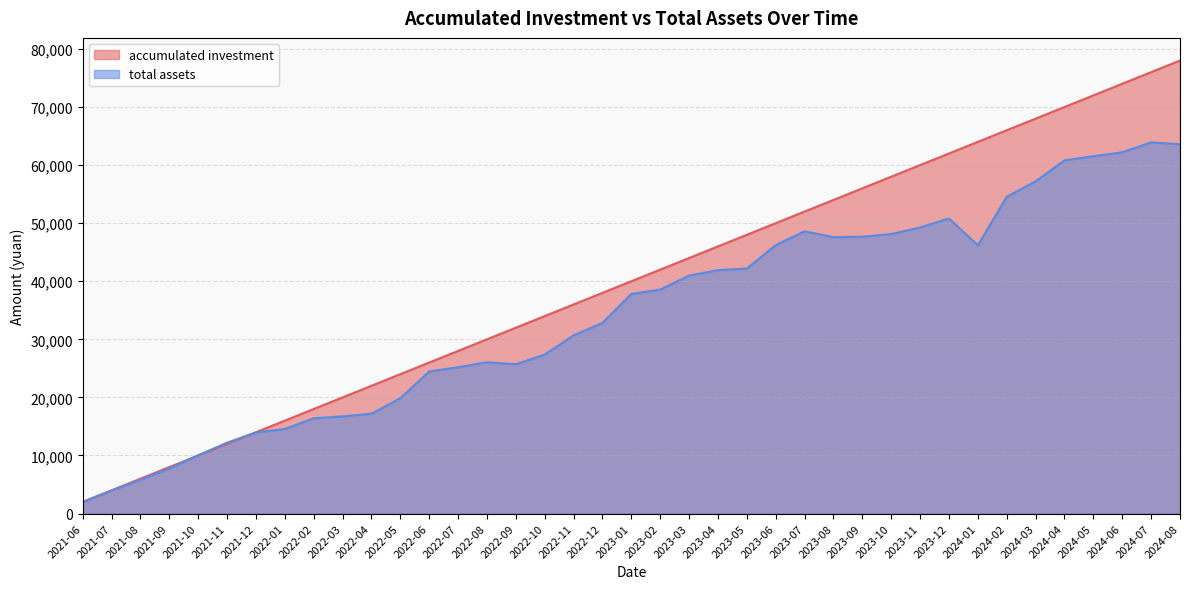

Reading left to right, extract all data points from this chart.

accumulated investment: 2021-06=2000.0	2021-07=4000.0	2021-08=6000.0	2021-09=8000.0	2021-10=10000.0	2021-11=12000.0	2021-12=14000.0	2022-01=16000.0	2022-02=18000.0	2022-03=20000.0	2022-04=22000.0	2022-05=24000.0	2022-06=26000.0	2022-07=28000.0	2022-08=30000.0	2022-09=32000.0	2022-10=34000.0	2022-11=36000.0	2022-12=38000.0	2023-01=40000.0	2023-02=42000.0	2023-03=44000.0	2023-04=46000.0	2023-05=48000.0	2023-06=50000.0	2023-07=52000.0	2023-08=54000.0	2023-09=56000.0	2023-10=58000.0	2023-11=60000.0	2023-12=62000.0	2024-01=64000.0	2024-02=66000.0	2024-03=68000.0	2024-04=70000.0	2024-05=72000.0	2024-06=74000.0	2024-07=76000.0	2024-08=78000.0
total assets: 2021-06=2000.0	2021-07=3951.5	2021-08=5794.4	2021-09=7764.4	2021-10=10022.9	2021-11=12204.6	2021-12=13975.3	2022-01=14552.4	2022-02=16405.4	2022-03=16731.4	2022-04=17189.2	2022-05=19858.6	2022-06=24463.9	2022-07=25190.0	2022-08=26057.9	2022-09=25707.6	2022-10=27375.1	2022-11=30690.1	2022-12=32818.0	2023-01=37813.8	2023-02=38567.7	2023-03=40972.1	2023-04=41909.3	2023-05=42179.3	2023-06=46229.7	2023-07=48597.1	2023-08=47595.7	2023-09=47662.6	2023-10=48131.8	2023-11=49260.6	2023-12=50806.6	2024-01=46189.9	2024-02=54529.7	2024-03=57213.5	2024-04=60807.7	2024-05=61525.6	2024-06=62200.4	2024-07=63907.0	2024-08=63585.0